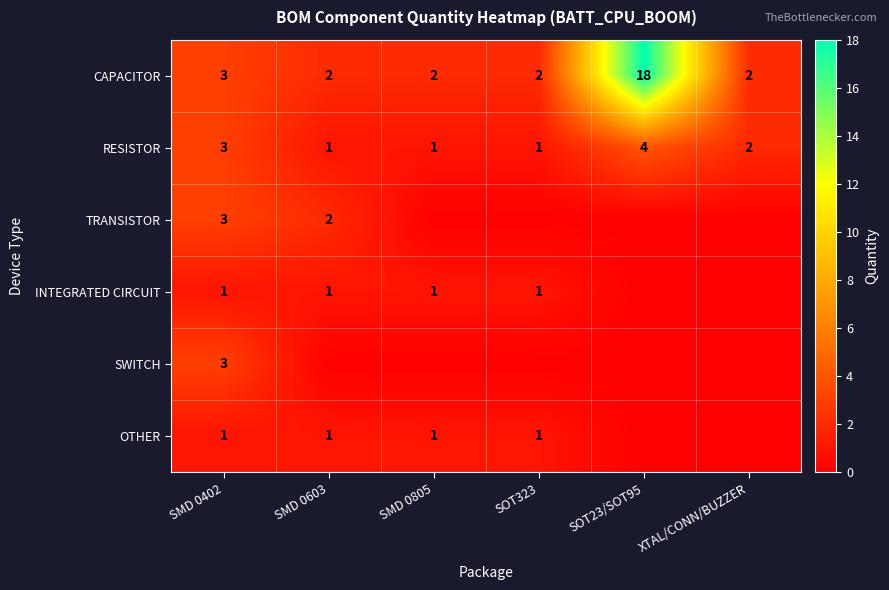

Count the number of data series in this chart.

6